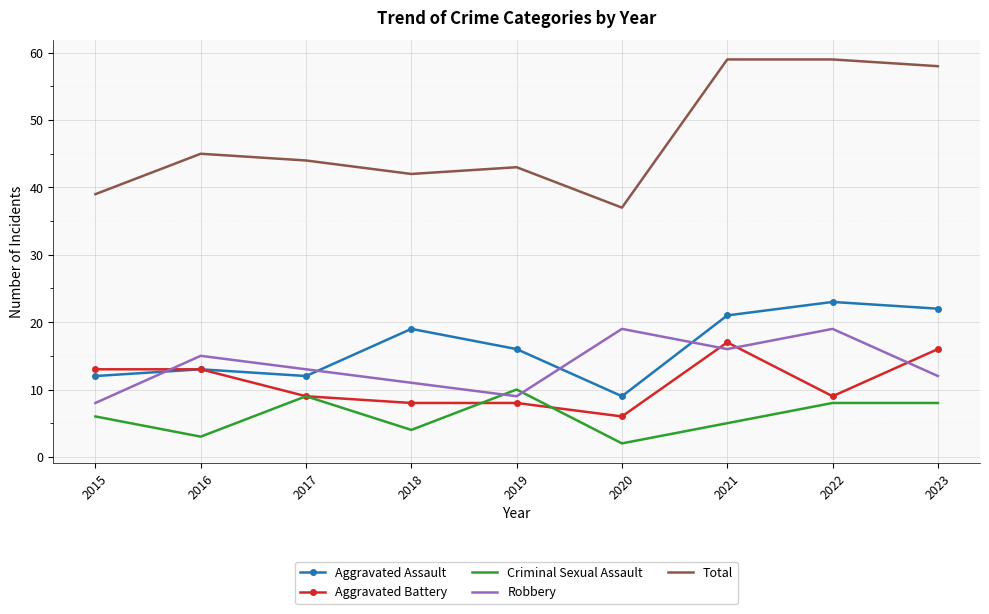

What are all the series names shown in the legend?

Aggravated Assault, Aggravated Battery, Criminal Sexual Assault, Robbery, Total